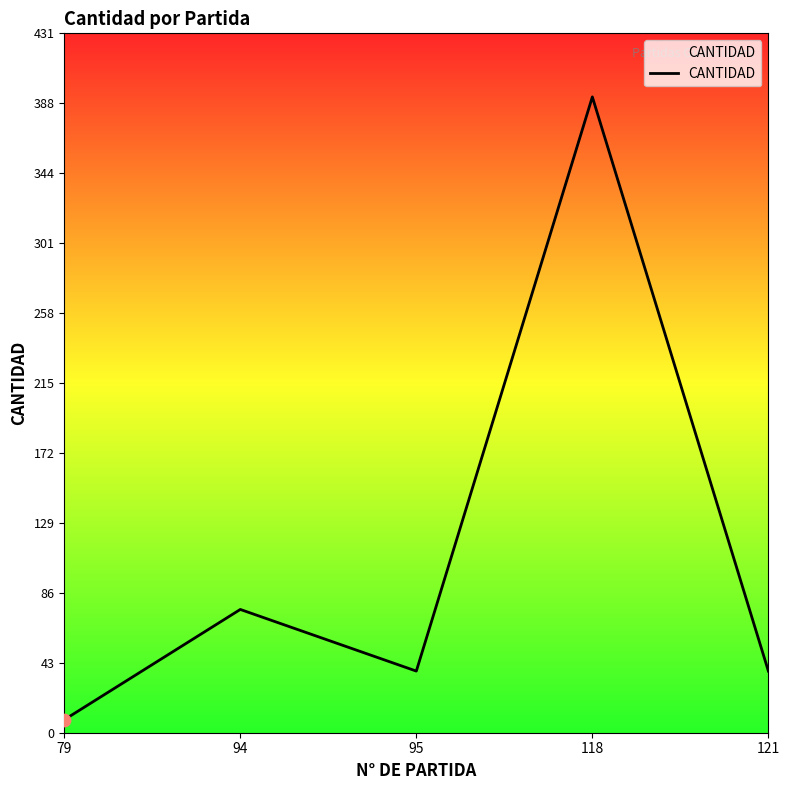

What is the change in value from 79 to 121?

+30